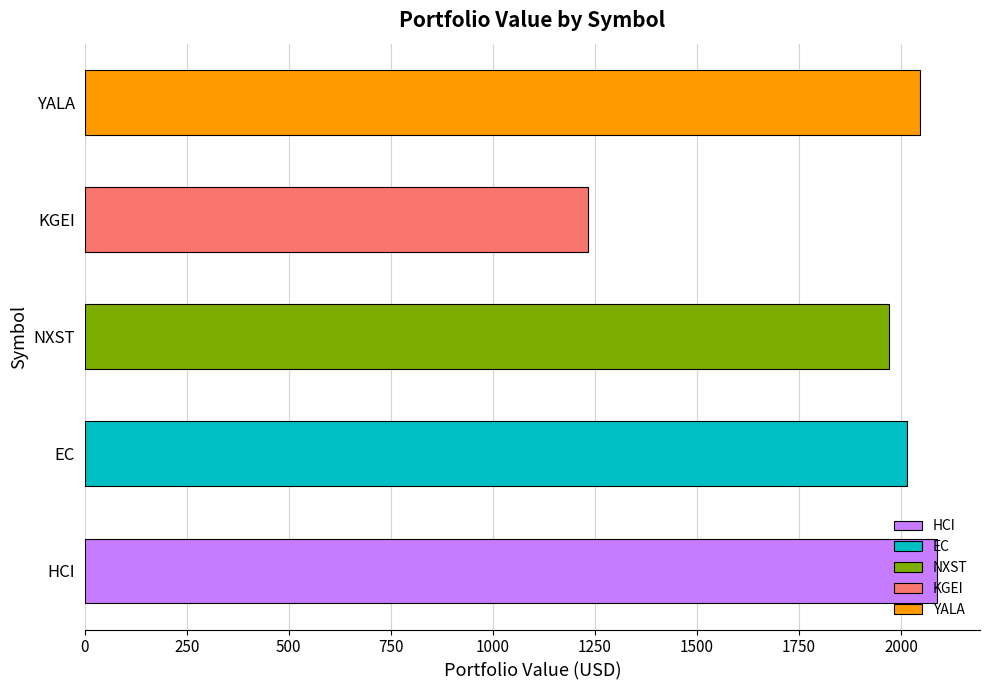

How many data points are less than 2014?

2